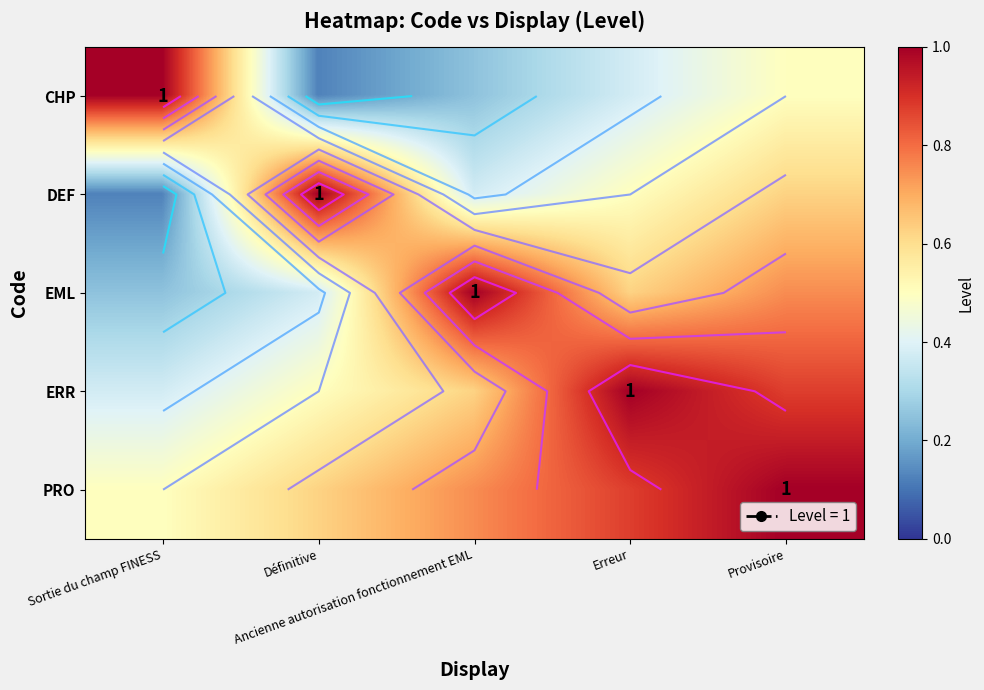

At Ancienne autorisation fonctionnement EML, list the series in order from smallest to largest.

CHP, DEF, ERR, PRO, EML